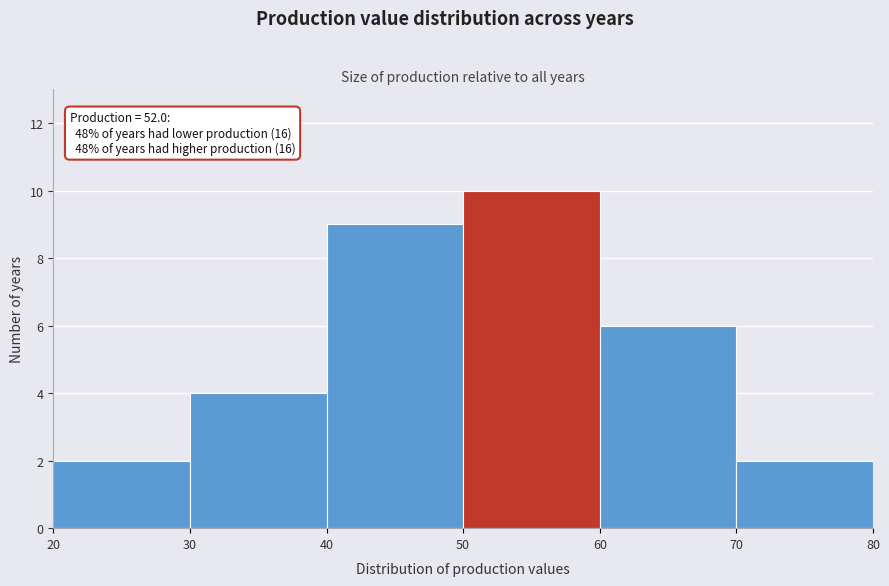

Which range on the x-axis has the tallest bar?

50 to 60